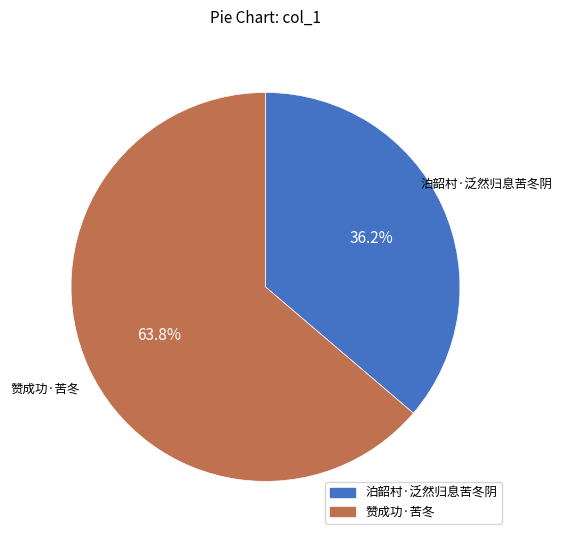

To the nearest percent, what percentage of the pie is 赞成功·苦冬?

64%